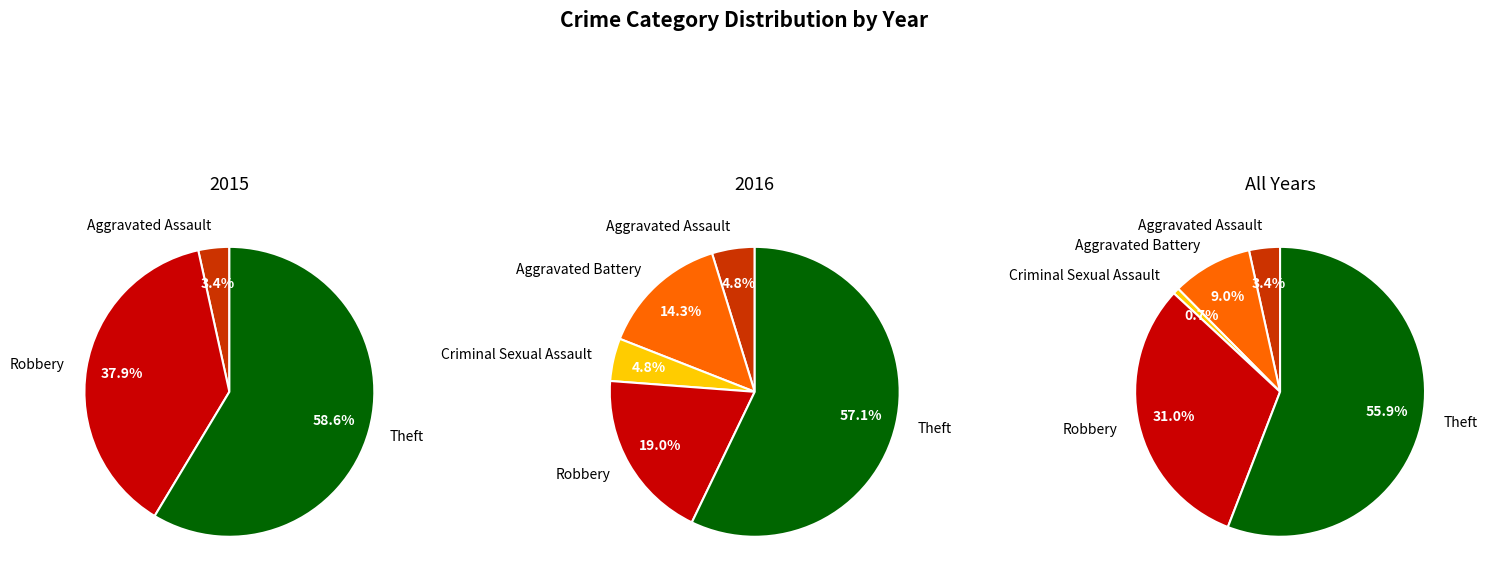

What percentage is NOT represented by Theft?

42.9%